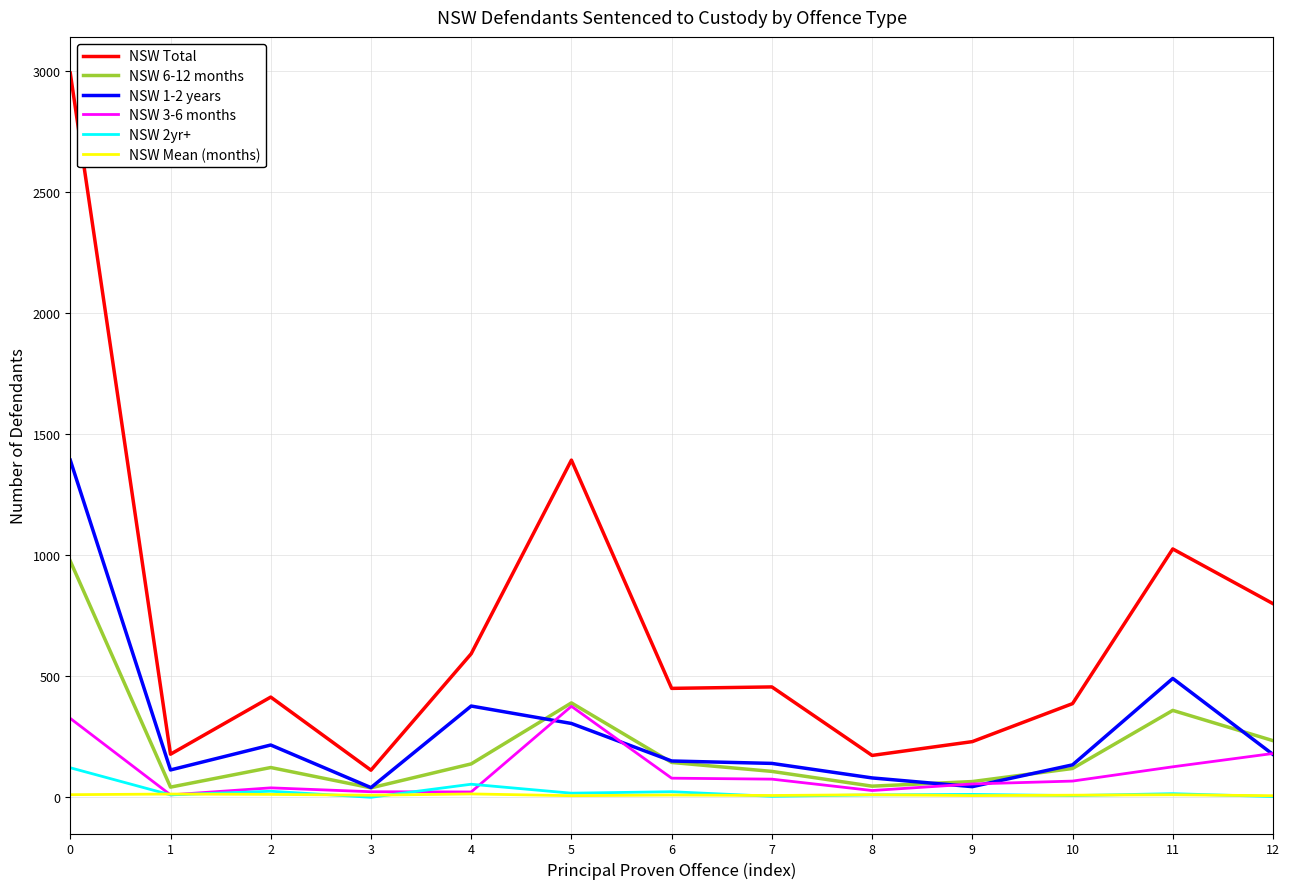

What is the minimum value for NSW Total?

112.0